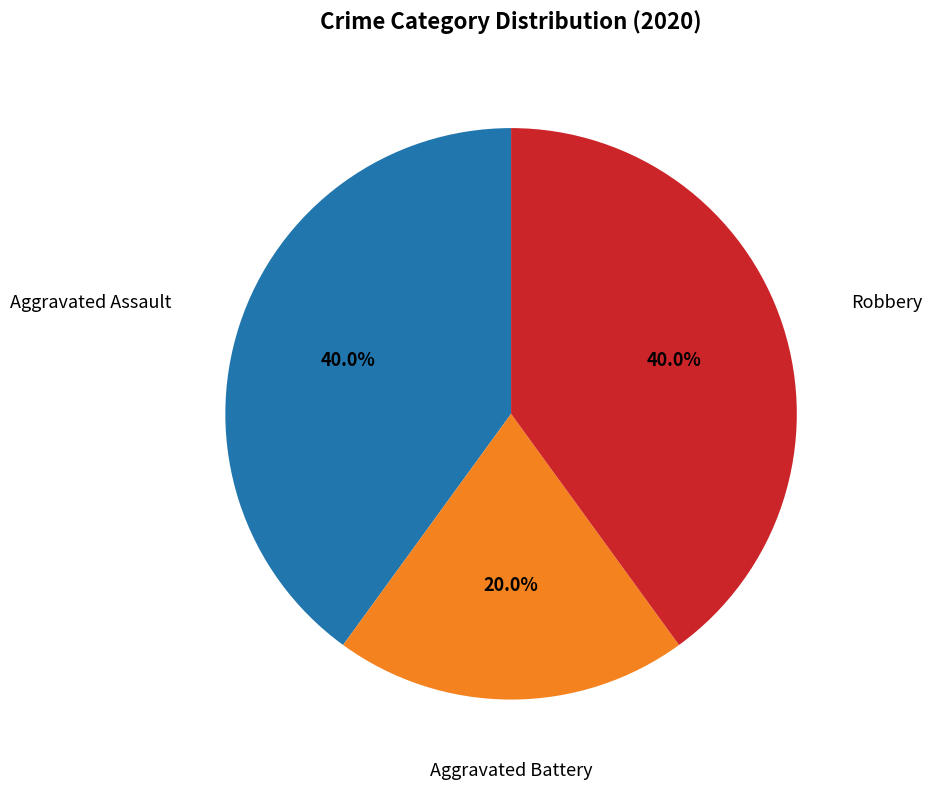

Does any single category account for the majority?

No